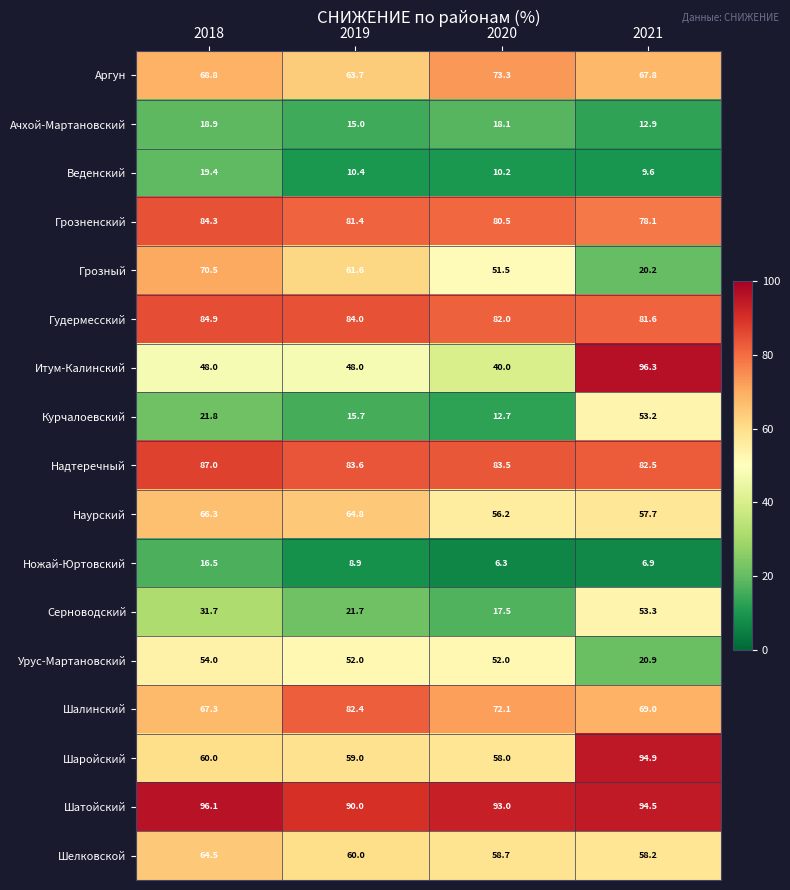

Which label corresponds to the largest value in the chart?

2021